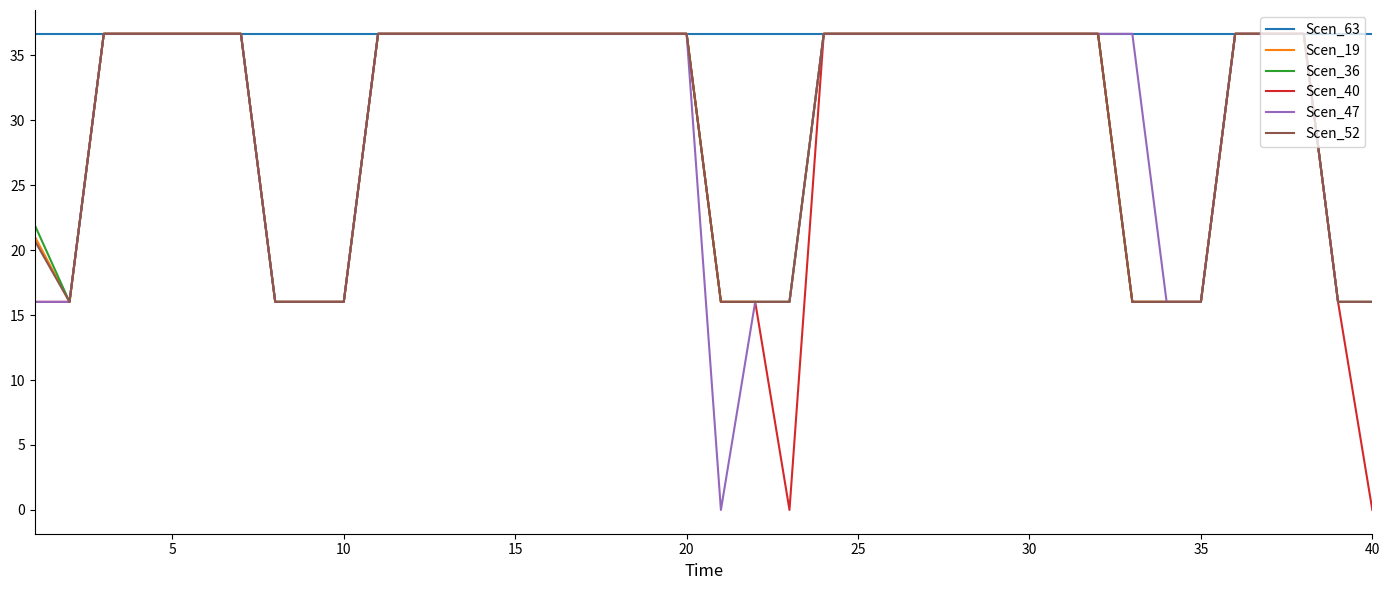

Which series has the largest total across all categories?

Scen_63